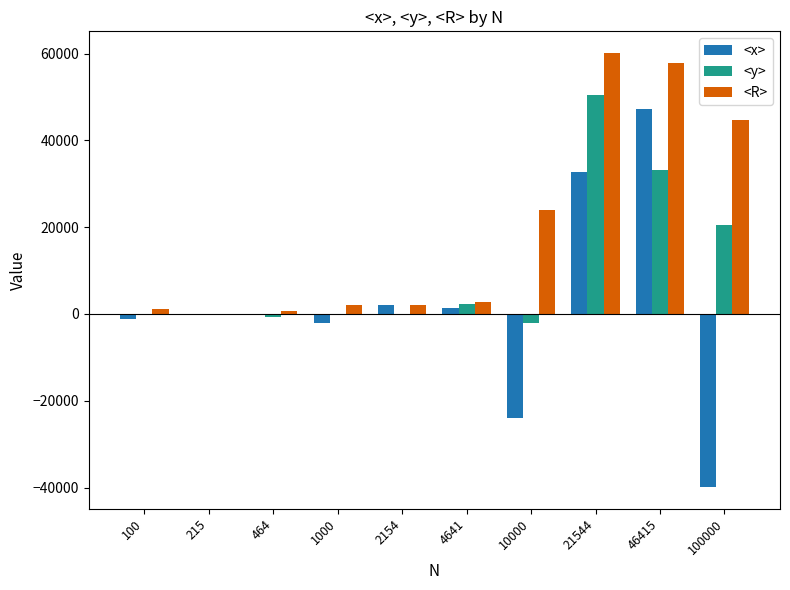

How many categories are shown in the chart?

10